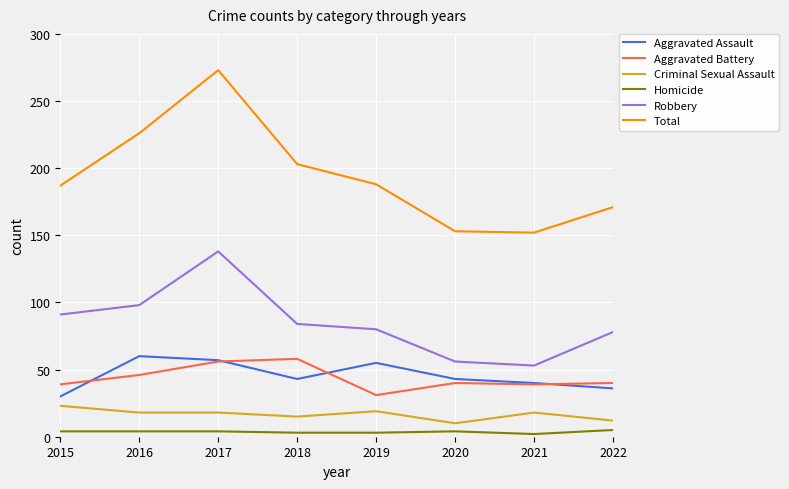

Which series has the largest range (max minus min)?

Total